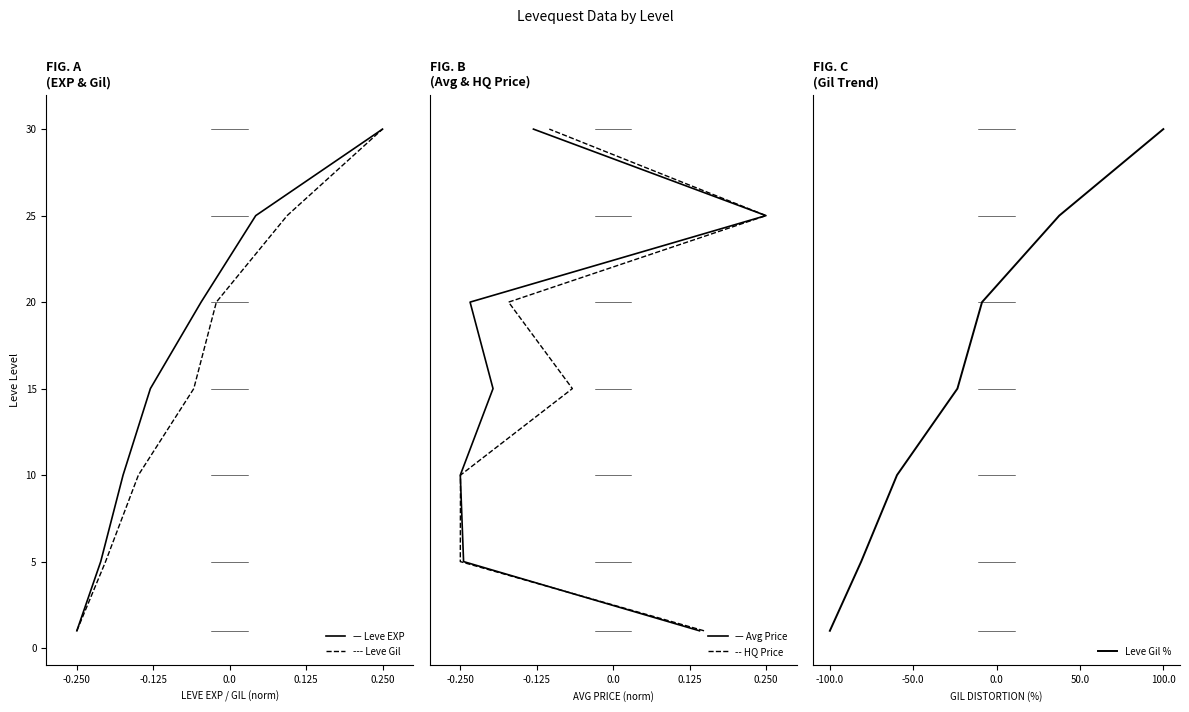

How many data points does each series have?

7